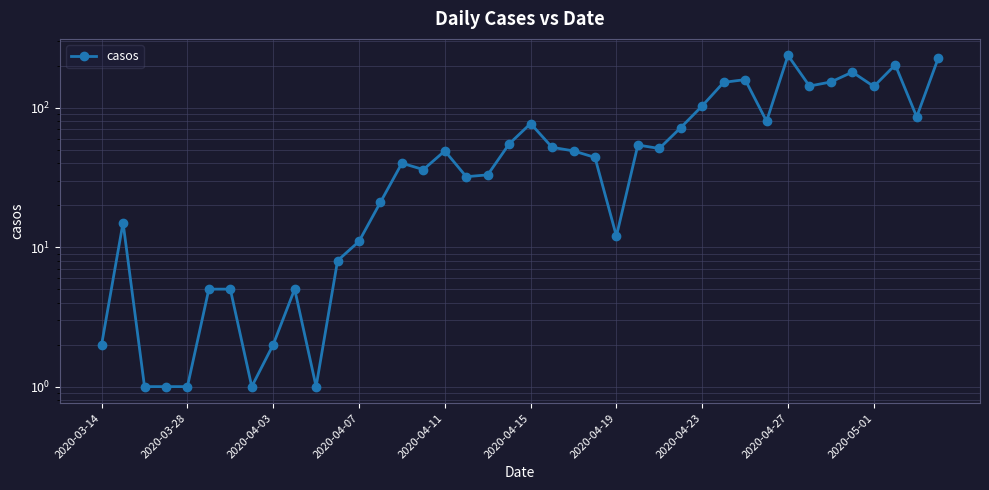

What is the difference between the values at 31 and 10?

79